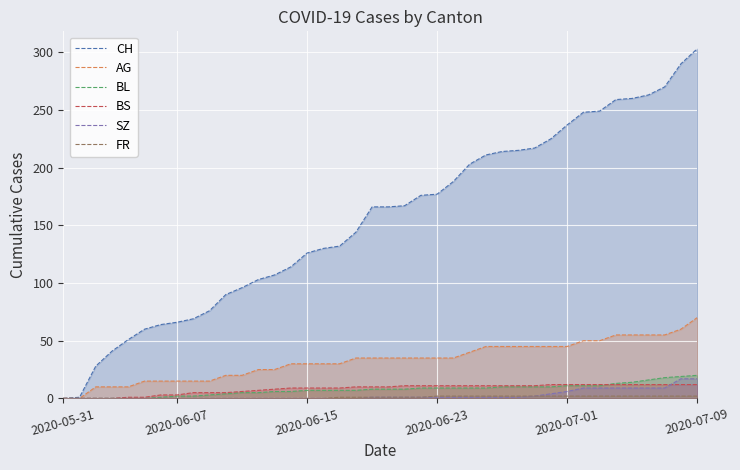

Which category has the lowest value across all series?

2020-05-31